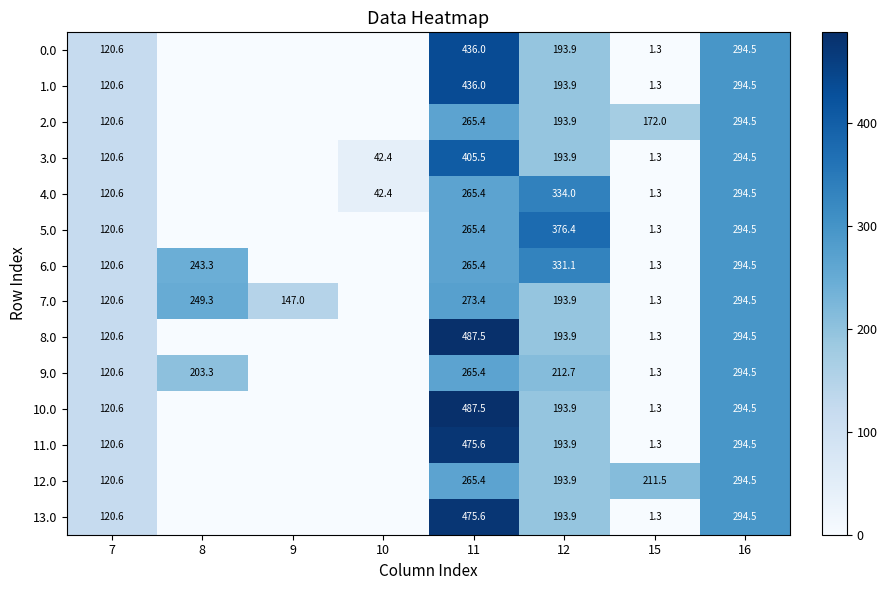

What is the difference between the highest and lowest values at 15?

210.2